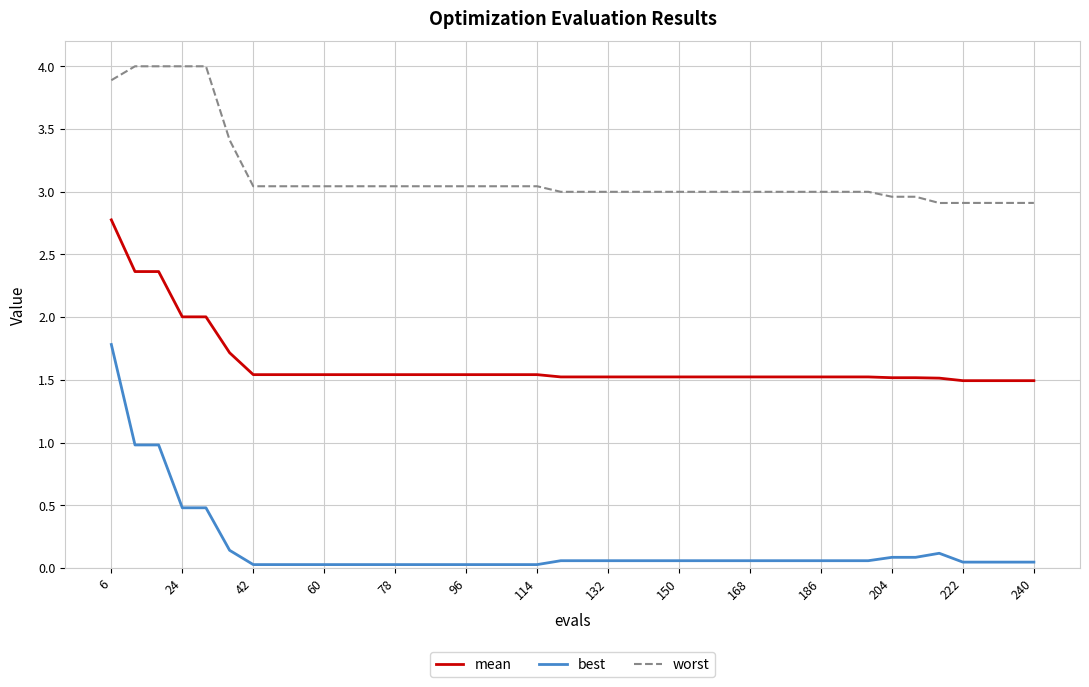

Which series has the widest spread of values?

best